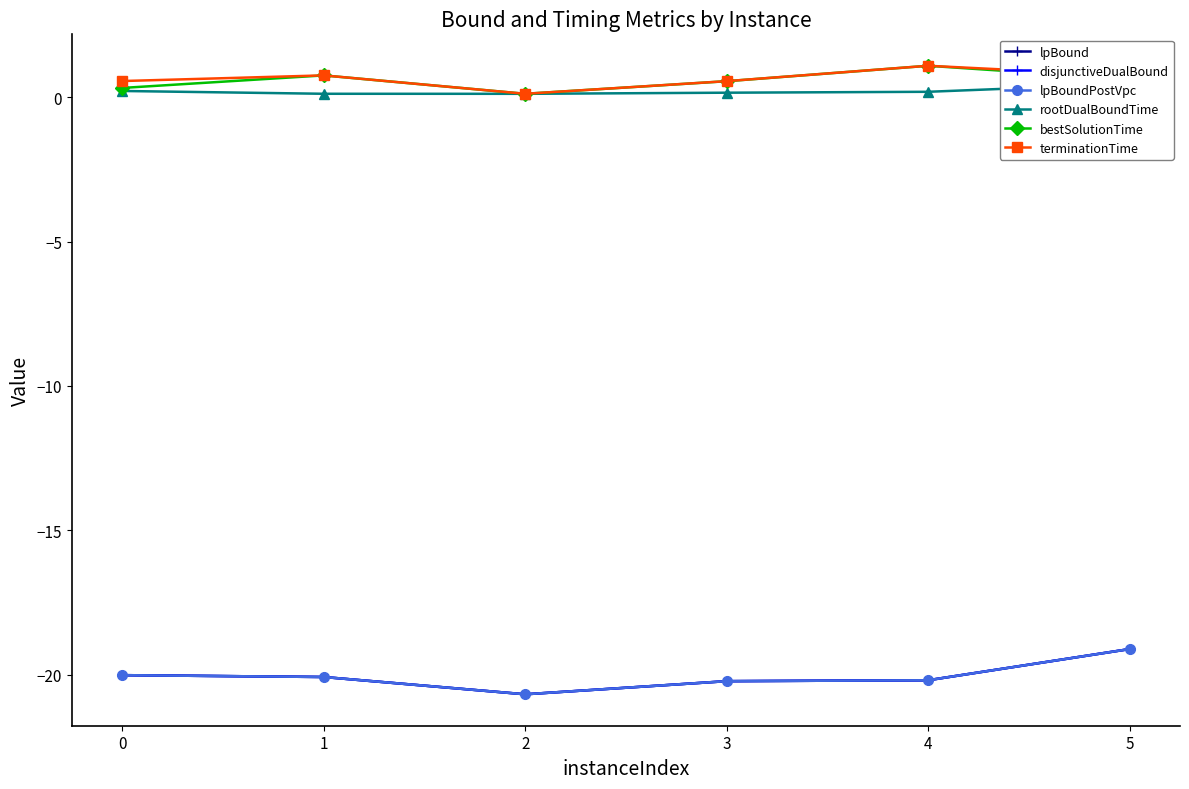

Rank the categories by lpBound value from highest to lowest.

5, 0, 1, 4, 3, 2